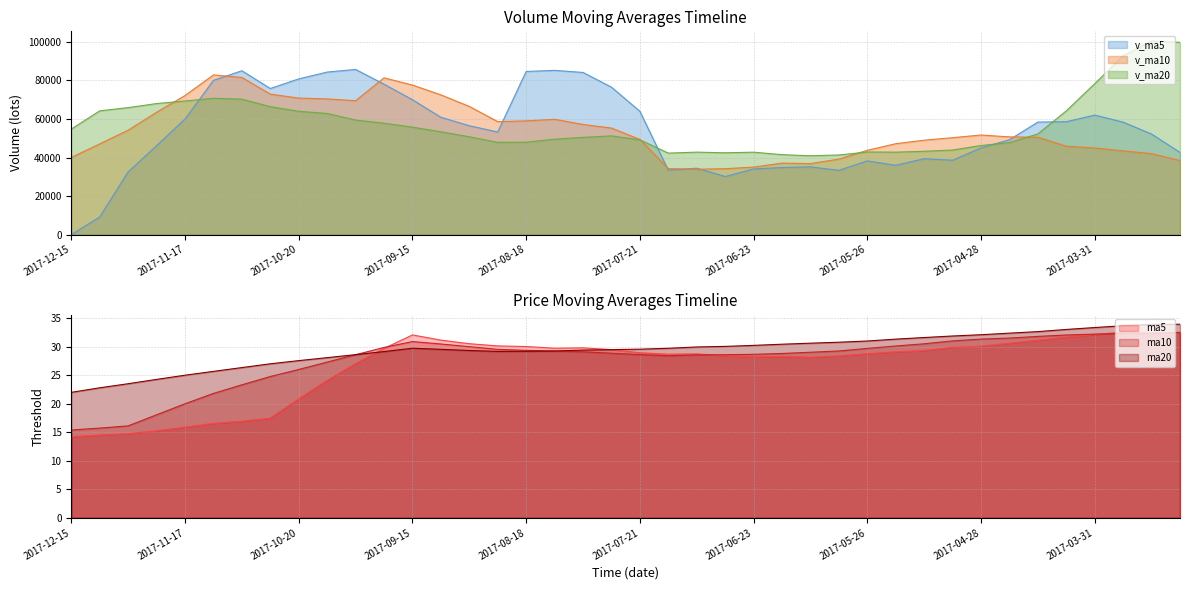

Rank the categories by ma20 value from highest to lowest.

2017-03-10, 2017-03-17, 2017-03-24, 2017-03-31, 2017-04-07, 2017-04-14, 2017-04-21, 2017-04-28, 2017-05-05, 2017-05-12, 2017-05-19, 2017-05-26, 2017-06-02, 2017-06-09, 2017-06-16, 2017-06-23, 2017-06-30, 2017-07-07, 2017-09-15, 2017-07-14, 2017-07-21, 2017-09-08, 2017-07-28, 2017-08-04, 2017-09-01, 2017-08-11, 2017-08-18, 2017-08-25, 2017-09-22, 2017-09-29, 2017-10-13, 2017-10-20, 2017-10-27, 2017-11-03, 2017-11-10, 2017-11-17, 2017-11-24, 2017-12-01, 2017-12-08, 2017-12-15